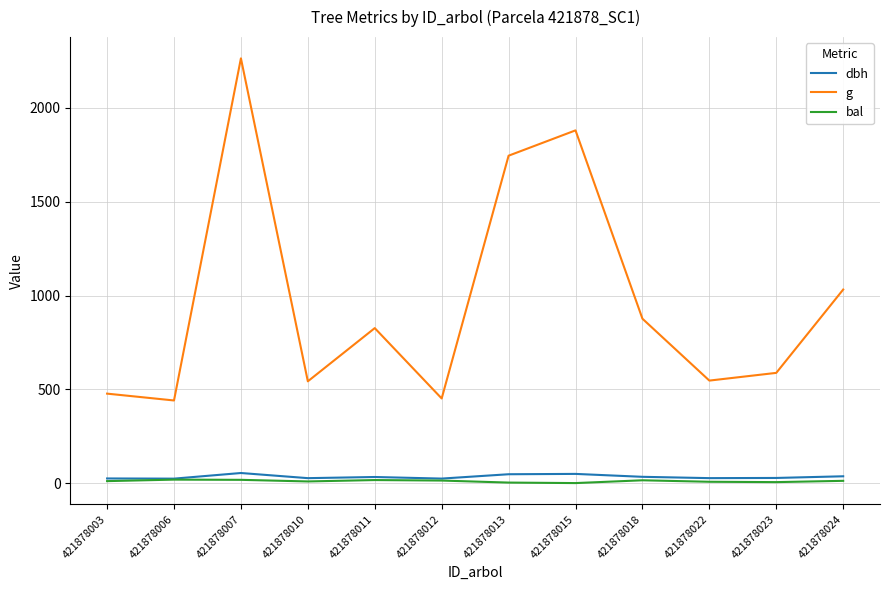

Which category has the highest value across all series?

421878007